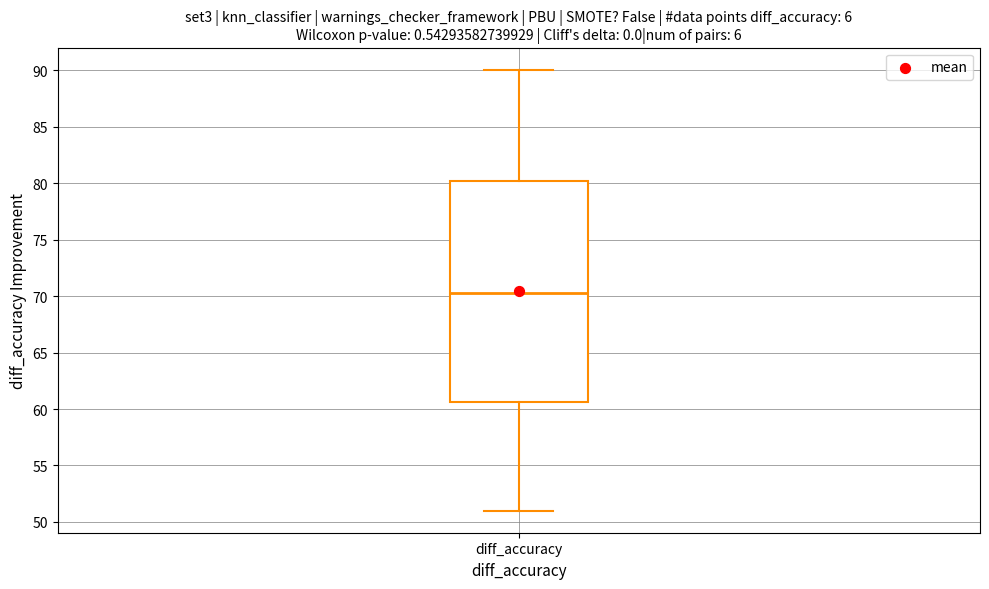

Where does the lower whisker of the box for diff_accuracy end on the y-axis? The values are not printed on the chart, so give them approximately, as read against the axis.

51.0